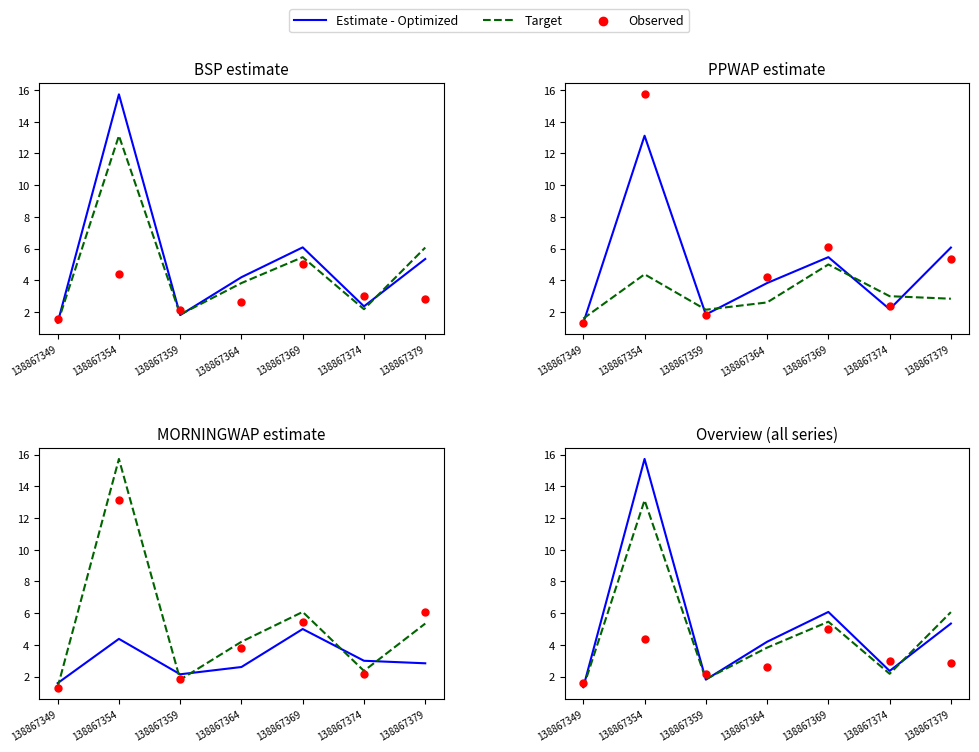

At which category is the sum across all series the highest?

138867354